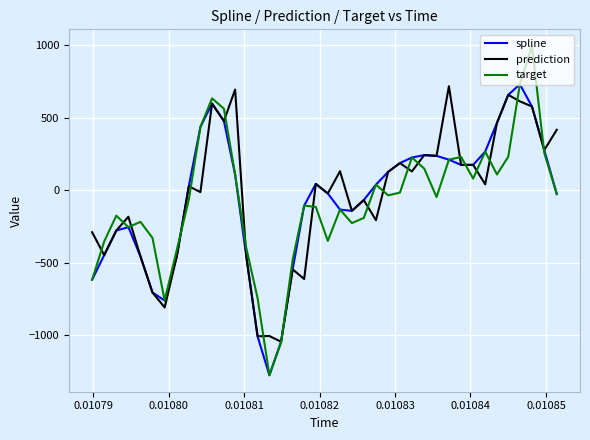

What is the highest value of the spline series?

731.2